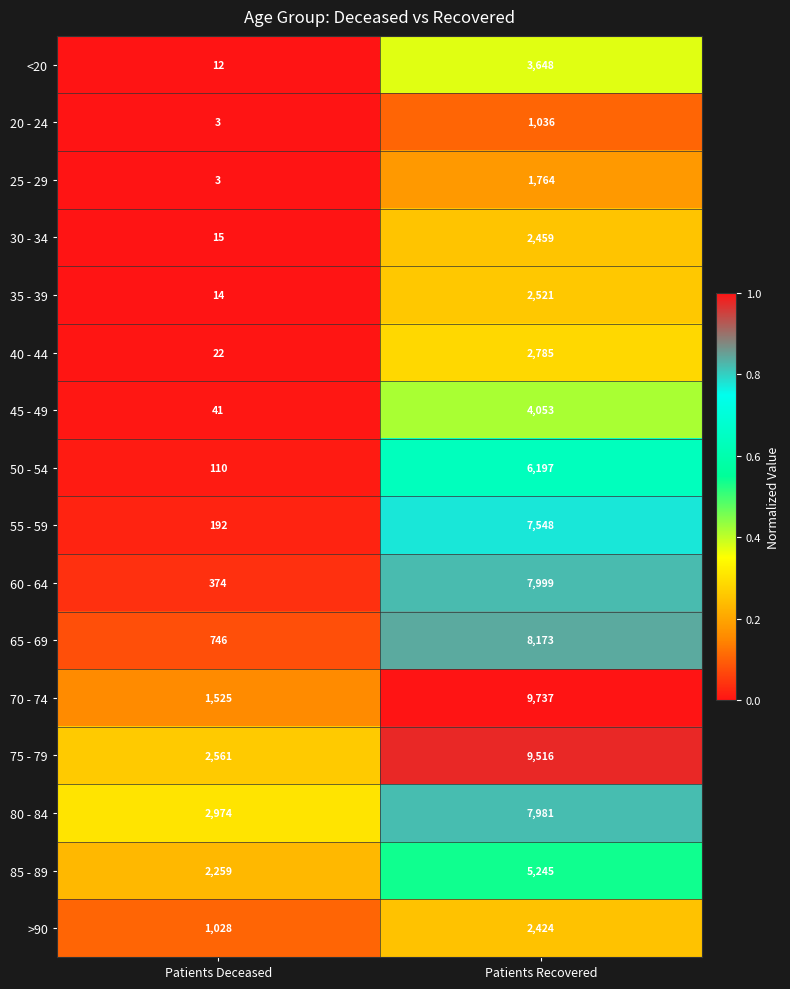

Which series has the largest range (max minus min)?

70 - 74